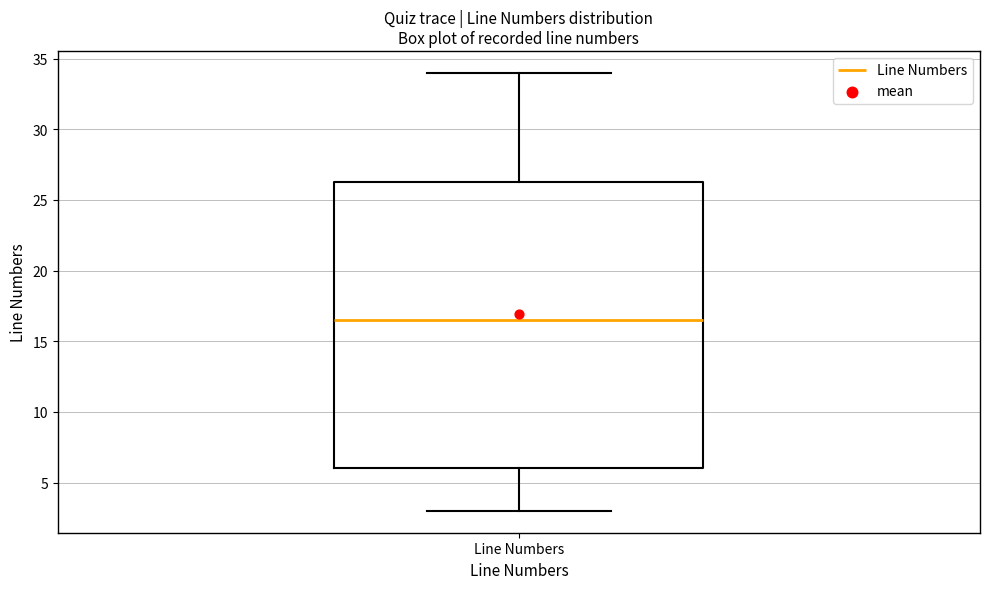

Where is the lower edge of the box for Line Numbers on the y-axis? The values are not printed on the chart, so give them approximately, as read against the axis.

6.0